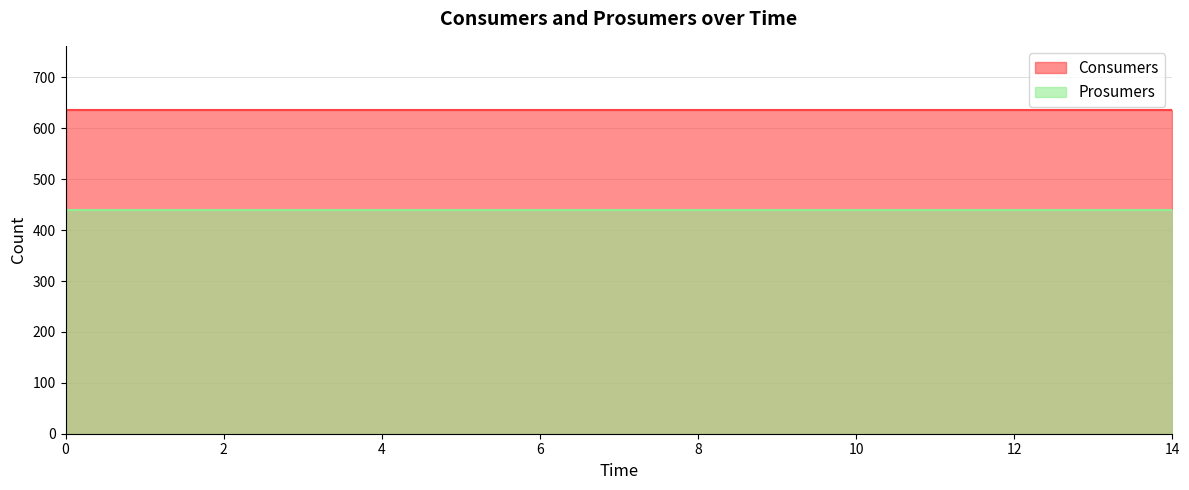

What is the total value across all series at 7?

1075